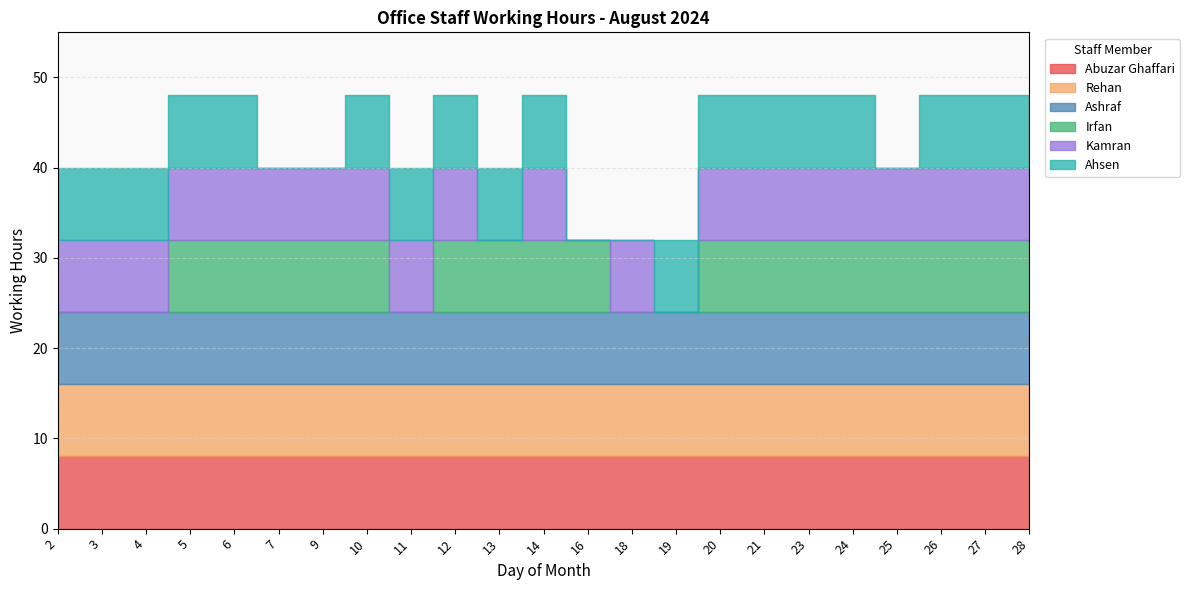

True or false: Irfan has more than 0 points higher than both neighbors.

False